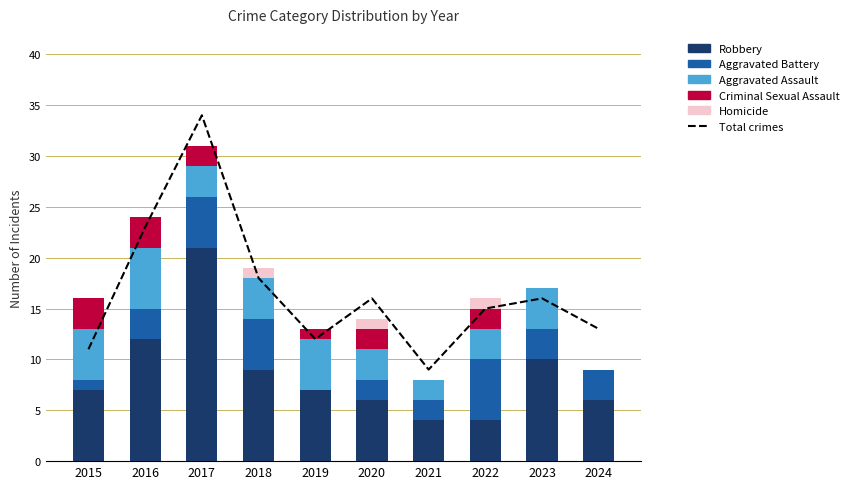

Where does the Criminal Sexual Assault series first go above 2?

2015